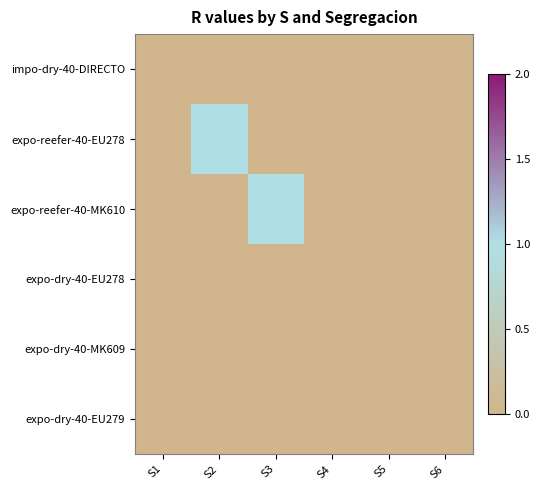

Reading left to right, what are all the values shown in this chart?

impo-dry-40-DIRECTO: S1=0	S2=0	S3=0	S4=0	S5=0	S6=0
expo-reefer-40-EU278: S1=0	S2=1	S3=0	S4=0	S5=0	S6=0
expo-reefer-40-MK610: S1=0	S2=0	S3=1	S4=0	S5=0	S6=0
expo-dry-40-EU278: S1=0	S2=0	S3=0	S4=0	S5=0	S6=0
expo-dry-40-MK609: S1=0	S2=0	S3=0	S4=0	S5=0	S6=0
expo-dry-40-EU279: S1=0	S2=0	S3=0	S4=0	S5=0	S6=0